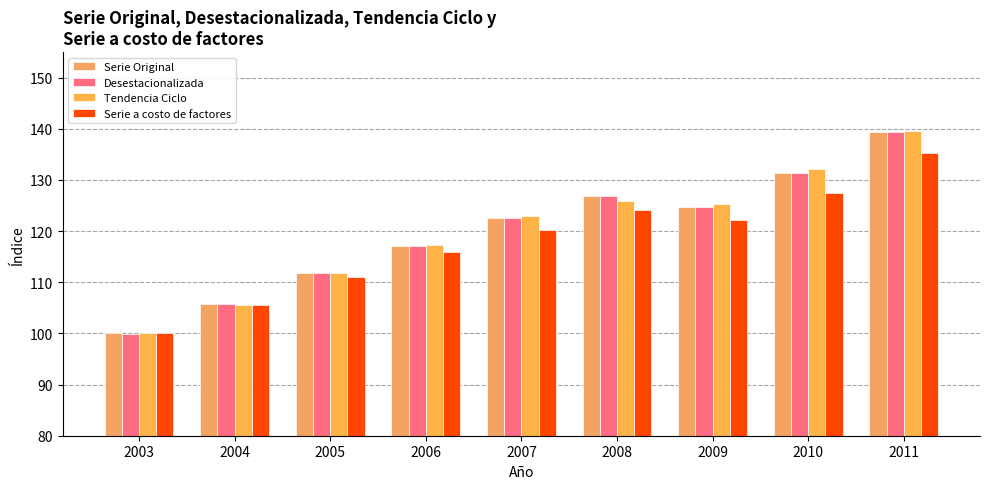

Reading left to right, transcribe all the data shown in this chart.

Serie Original: 2003=100.0	2004=105.8	2005=111.8	2006=117.1	2007=122.6	2008=126.8	2009=124.8	2010=131.3	2011=139.4
Desestacionalizada: 2003=99.9	2004=105.8	2005=111.8	2006=117.1	2007=122.6	2008=126.8	2009=124.8	2010=131.3	2011=139.4
Tendencia Ciclo: 2003=100.0	2004=105.6	2005=111.8	2006=117.3	2007=123.0	2008=125.8	2009=125.3	2010=132.2	2011=139.5
Serie a costo de factores: 2003=100.0	2004=105.6	2005=111.1	2006=115.9	2007=120.3	2008=124.2	2009=122.2	2010=127.5	2011=135.2